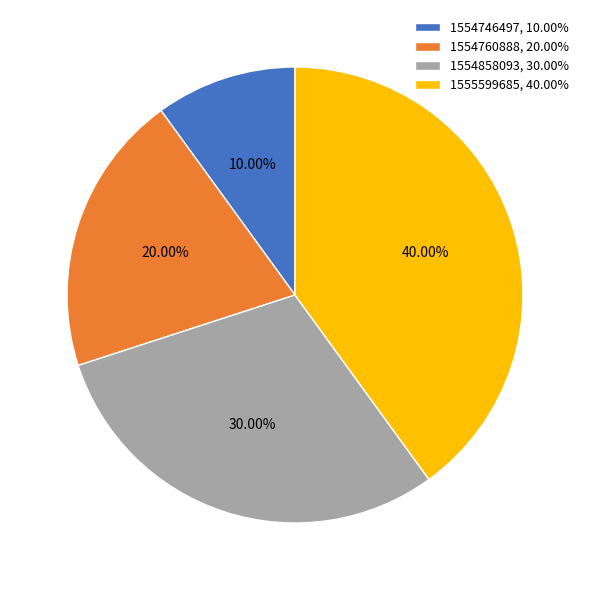

Combined, do 1554746497, 10.00% and 1554858093, 30.00% account for over 50%?

No